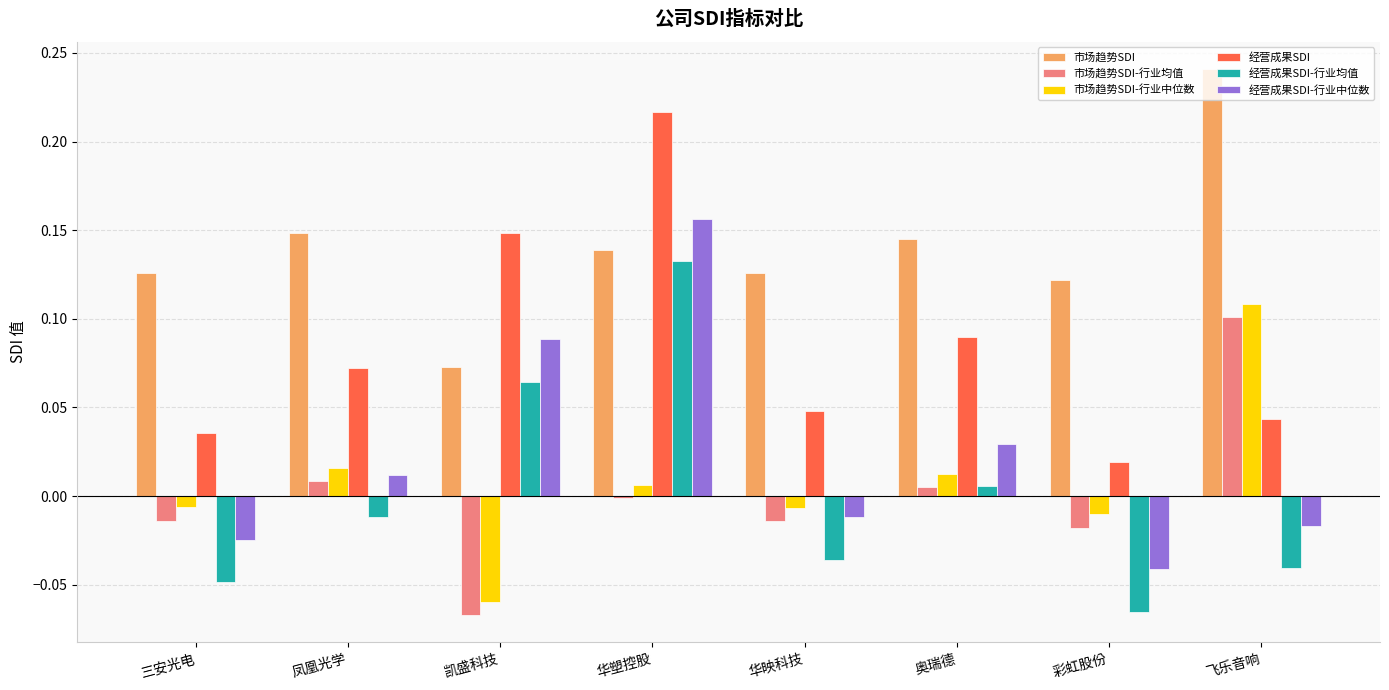

Which category has the highest value across all series?

飞乐音响